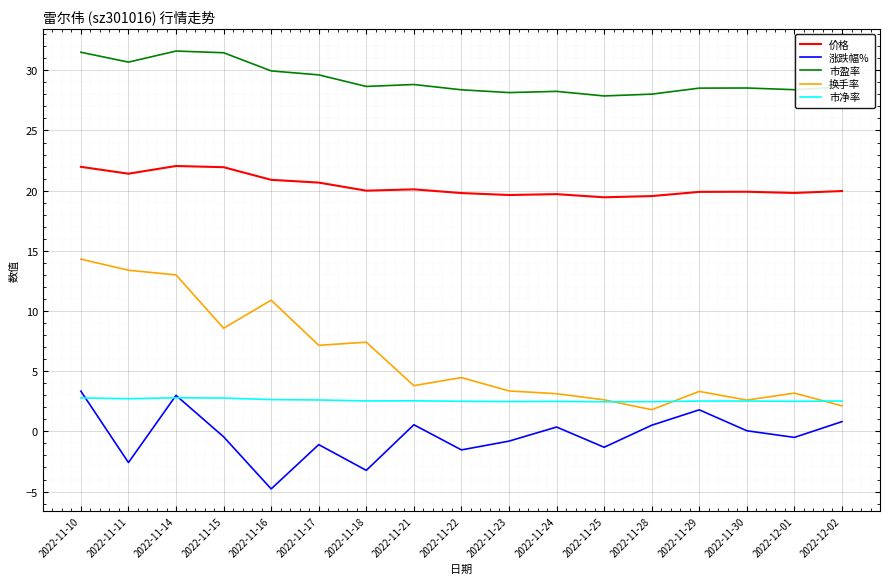

What is the difference between the highest and lowest values at 2022-11-17?

30.7